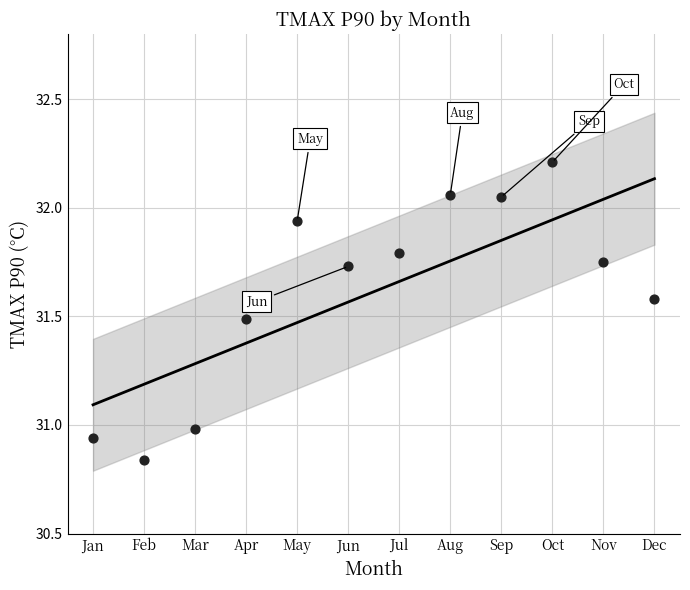

What is the average X value?

6.5